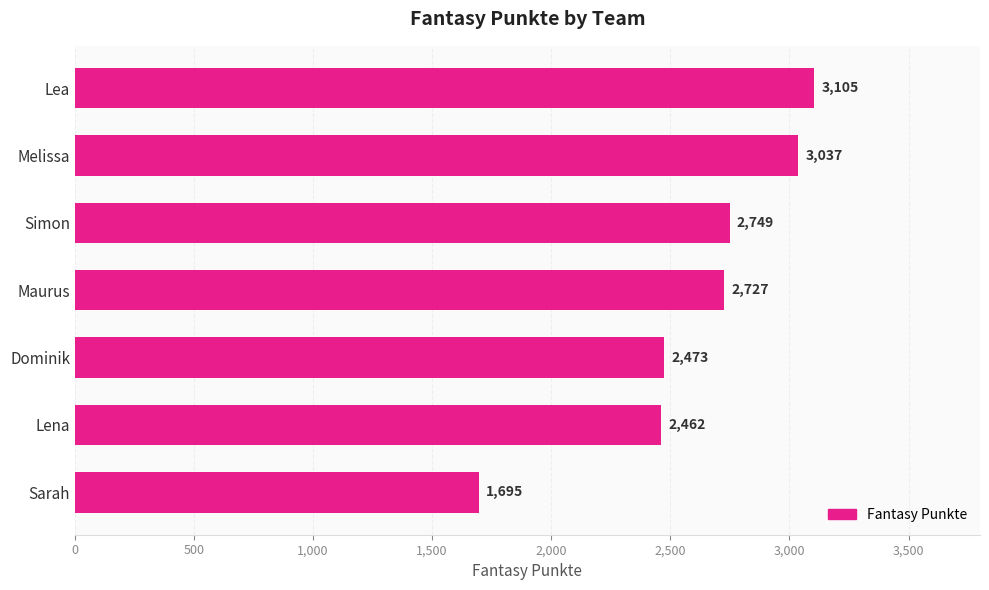

Is it true that the value at Melissa is 3037?

True